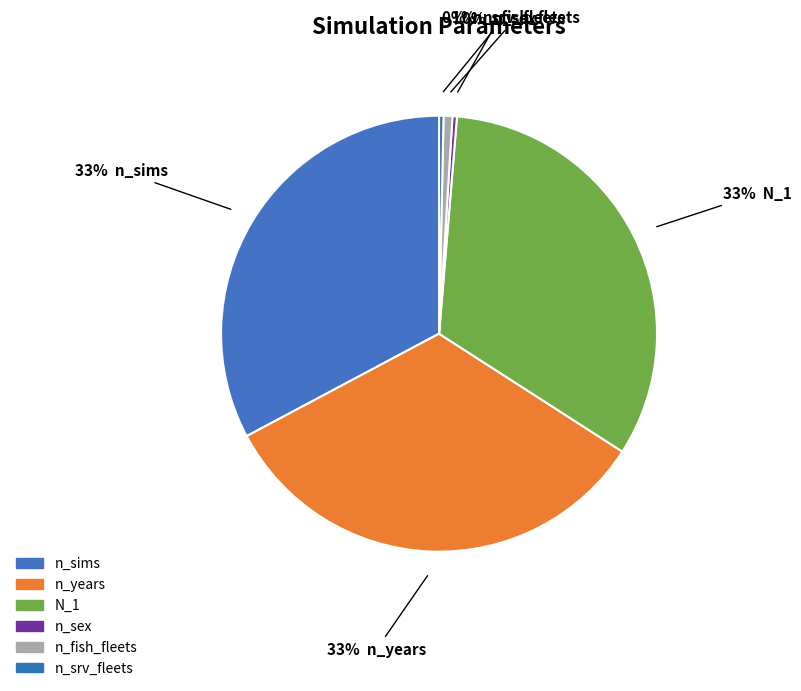

Which slice is the smallest?

n_sex